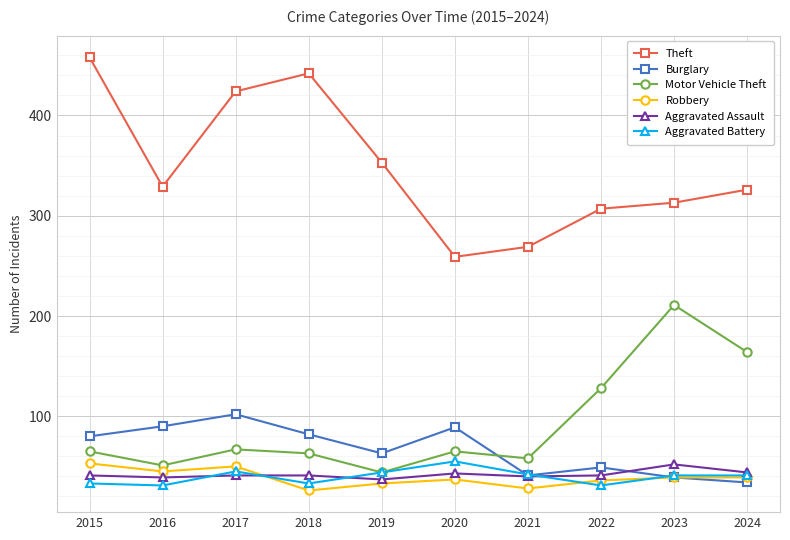

What is the approximate value of Burglary at 2016, to the nearest 10?

90